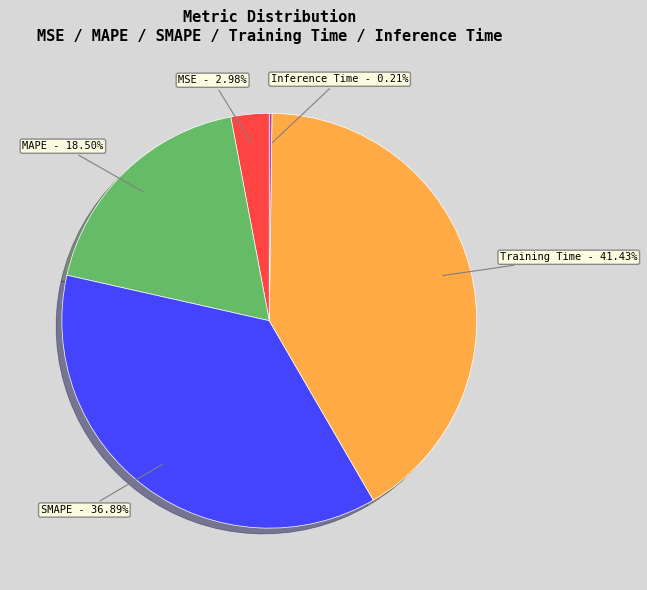

Is there any slice that represents more than half of the pie?

No